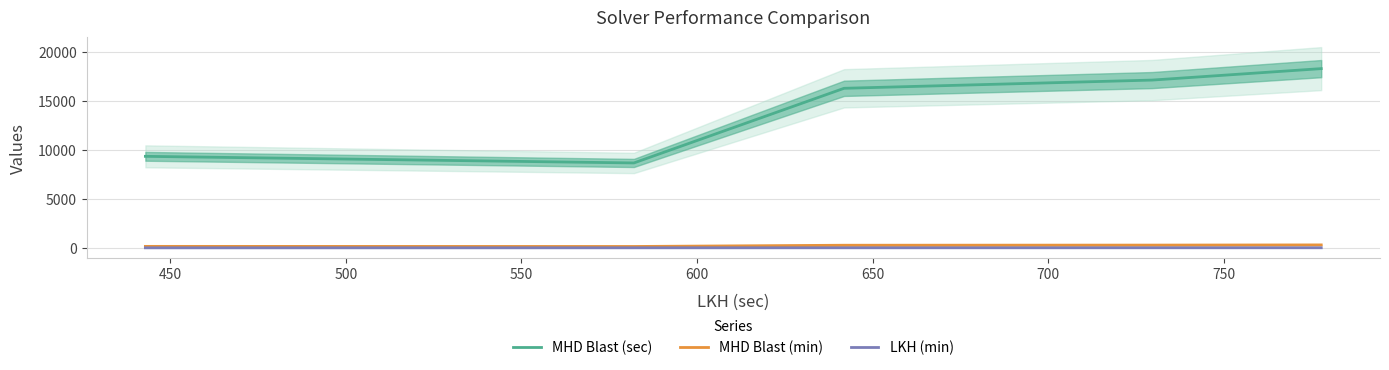

Reading right to left, what are all the values shown in this chart?

MHD Blast (sec): 18314.0	17143.7	16303.3	8677.4	9353.7
MHD Blast (min): 305.2	285.7	271.7	144.6	155.9
LKH (min): 13.0	12.2	10.7	9.7	7.4